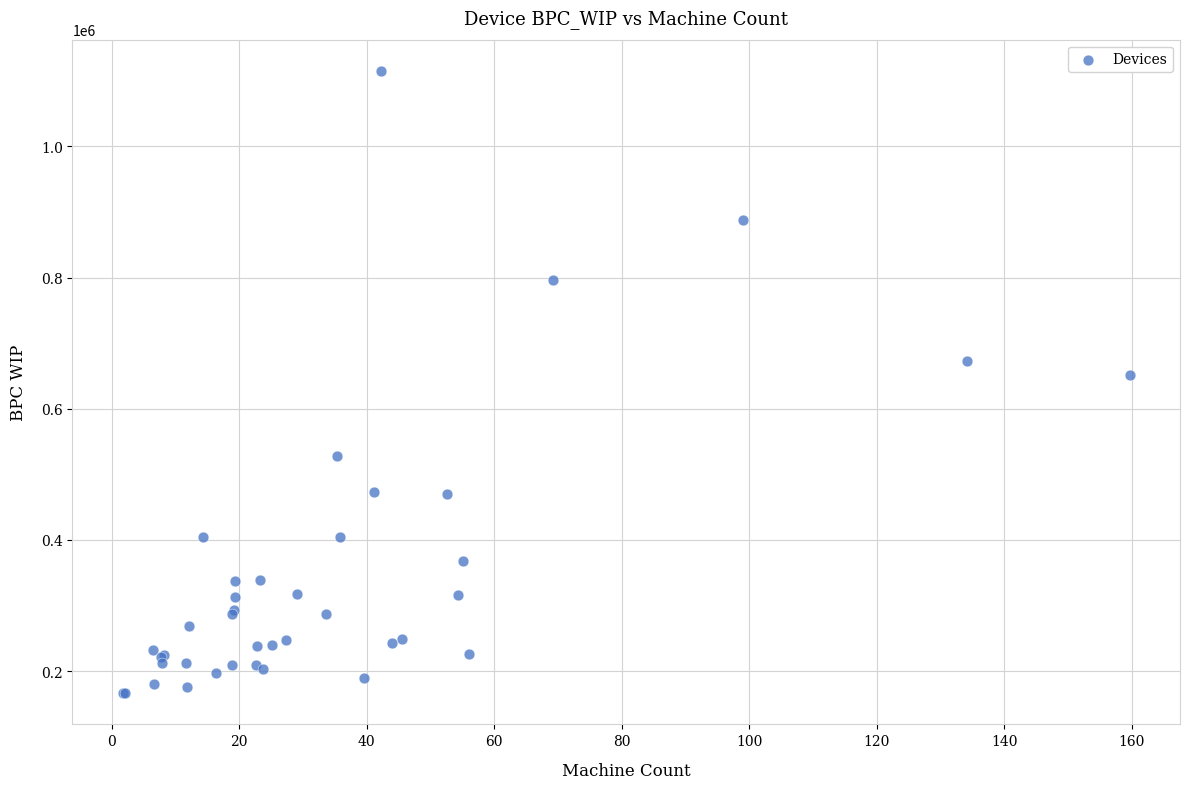

What Y value in the scatter plot is closest to 640805?

651360